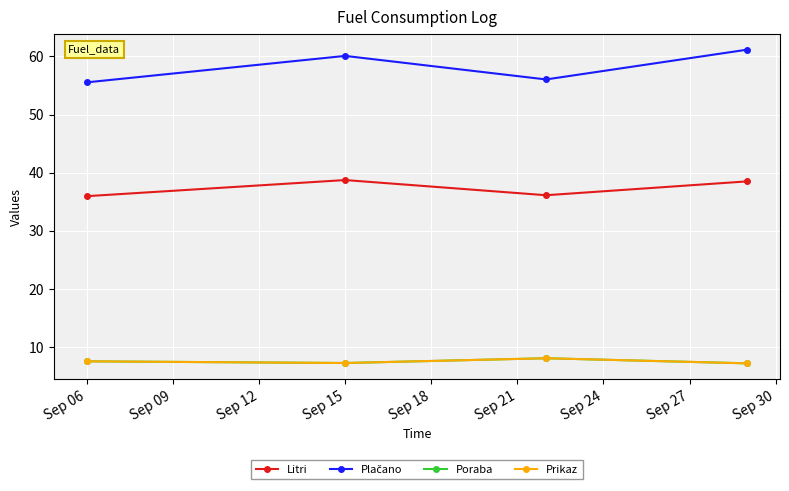

Which series has the largest total across all categories?

Plačano